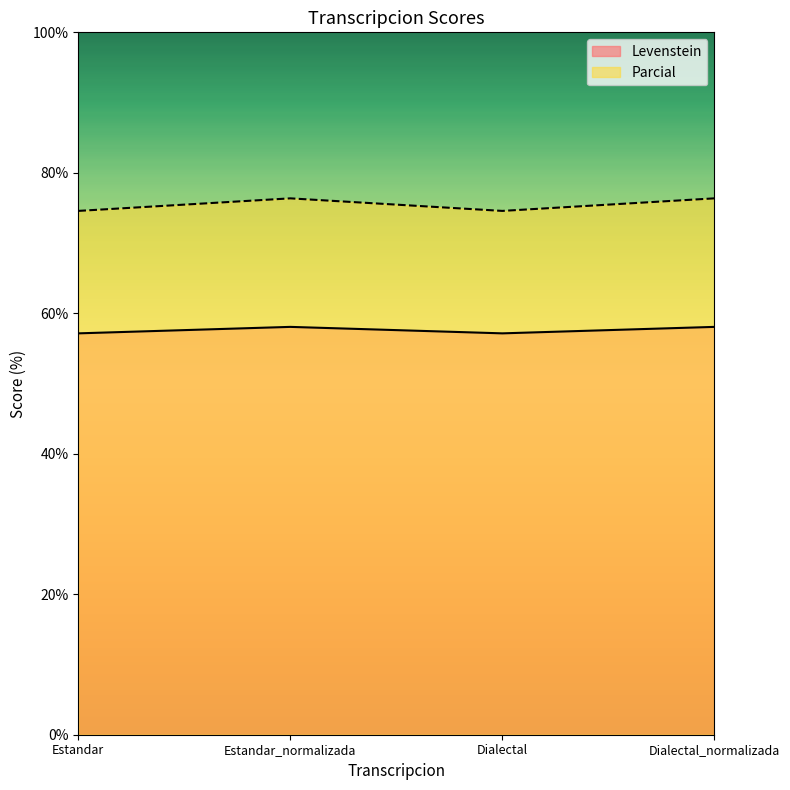

What are all the series names shown in the legend?

Levenstein, Parcial